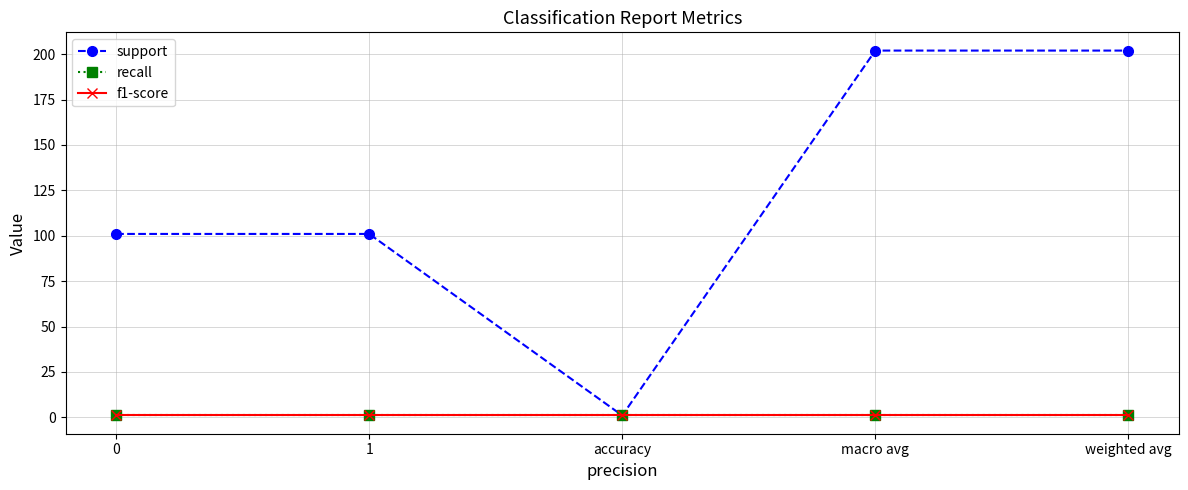

True or false: support and recall cross at least once.

False